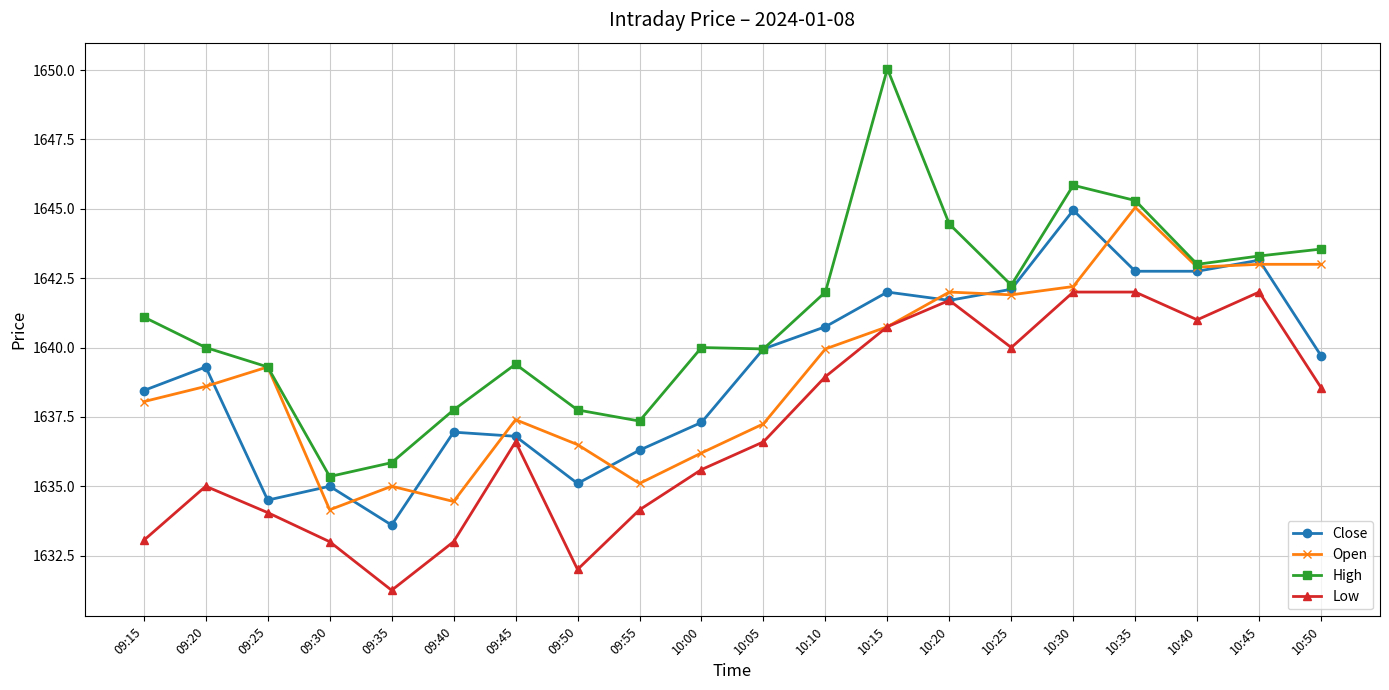

What is the average value of the Open series?

1639.1